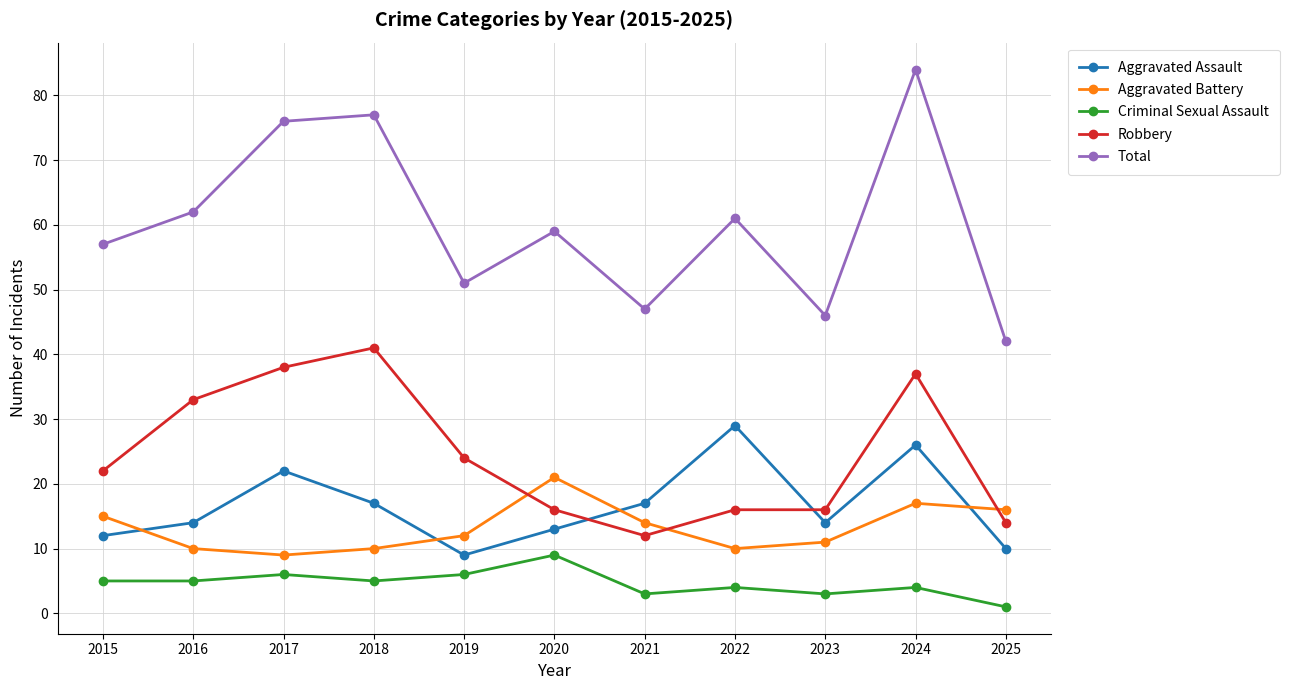

Which category has the highest value across all series?

2024